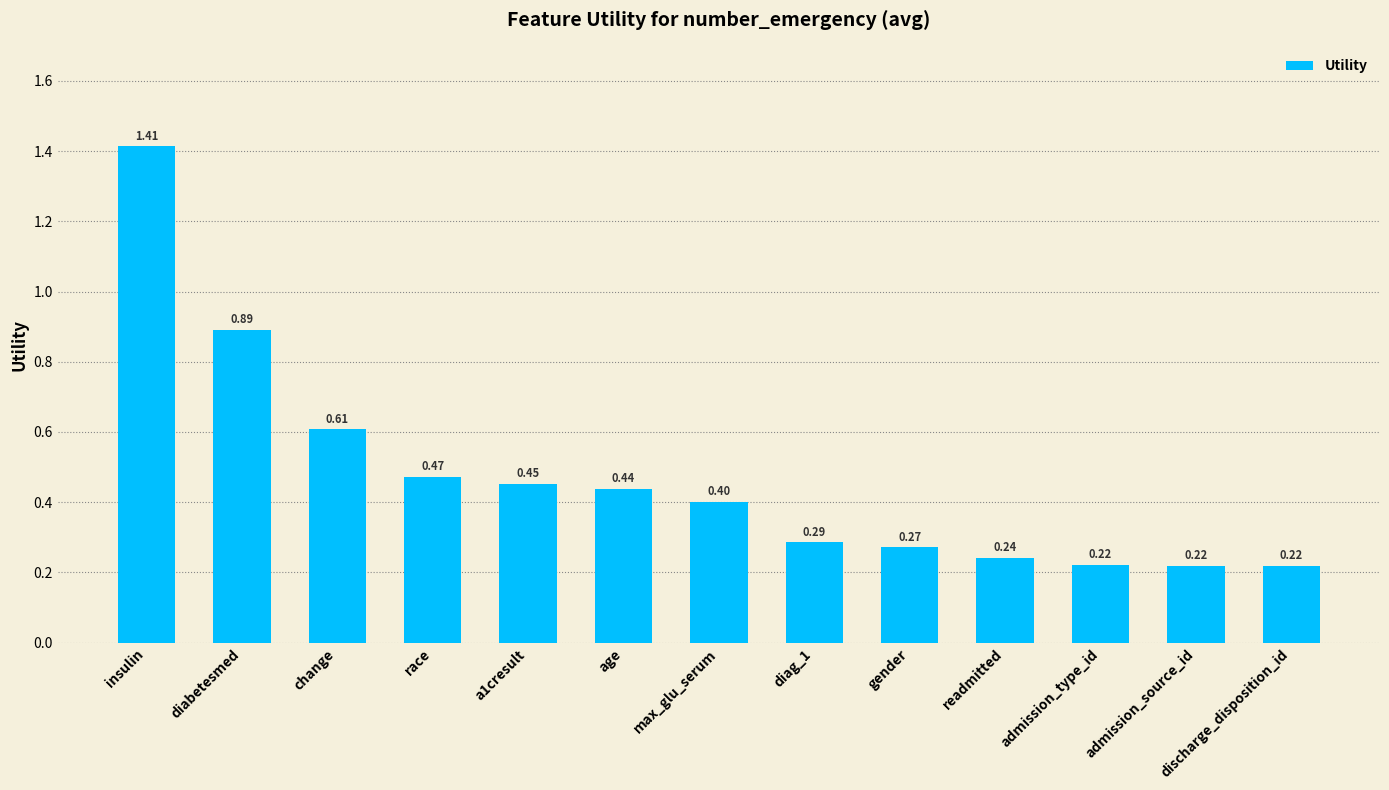

Which label corresponds to the largest value in the chart?

insulin